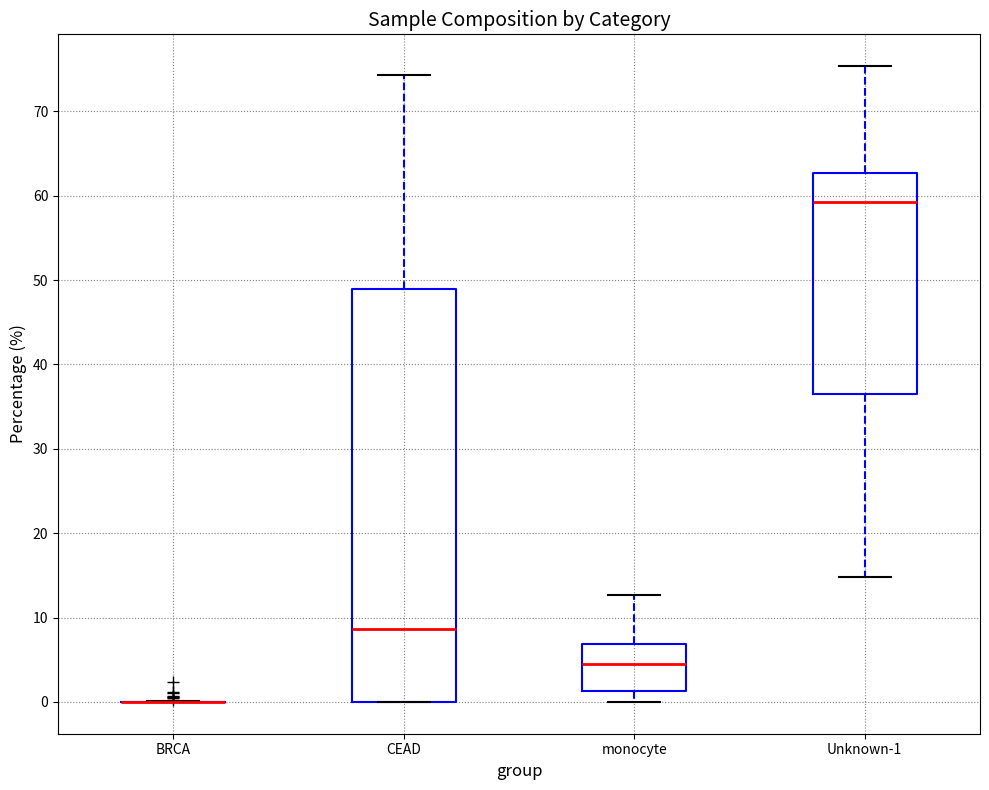

Reading left to right, transcribe this box plot: for each box, give where its median line is, the range the box spans, and where its two whiskers end, as read against the y-axis. The values are not printed on the chart, so give them approximately, as read against the axis.

BRCA: box collapsed to a line at 0, whiskers 0 to 0
CEAD: median 9, box 0 to 49, whiskers 0 to 74
monocyte: median 5, box 1 to 7, whiskers 0 to 13
Unknown-1: median 59, box 36 to 63, whiskers 15 to 75